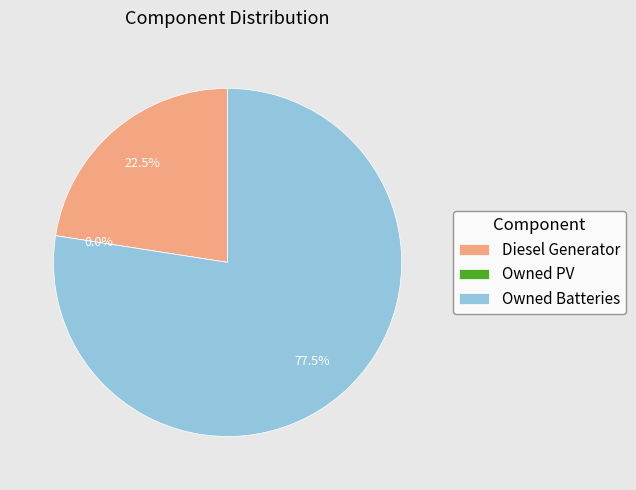

The Owned Batteries slice represents 77% of the pie. True or false?

True